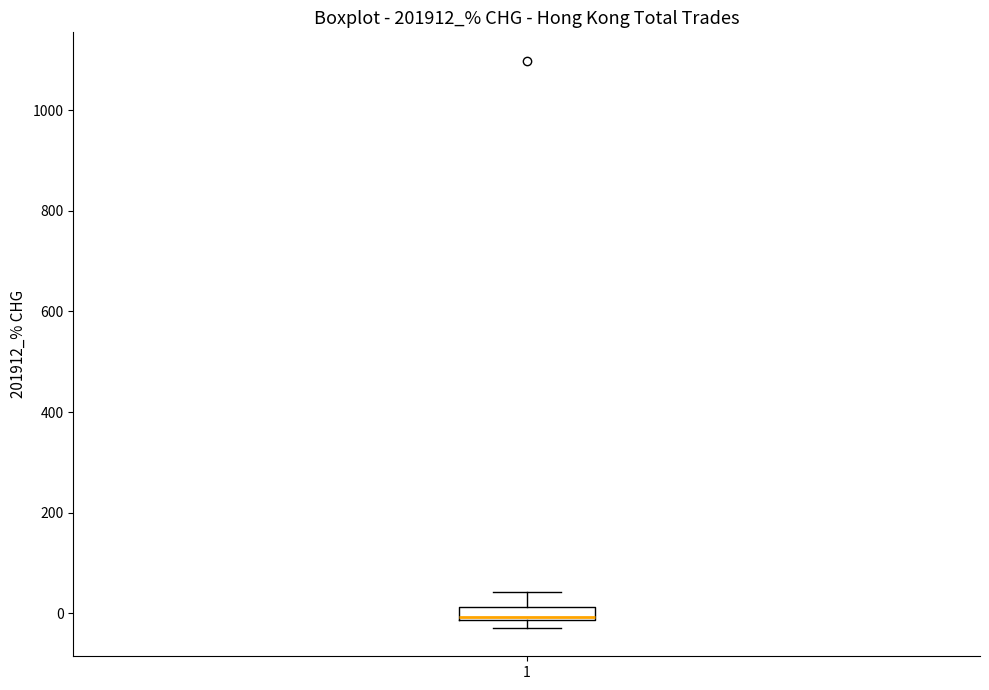

Where does the upper whisker of the box at x = 1 end on the y-axis? The values are not printed on the chart, so give them approximately, as read against the axis.

40